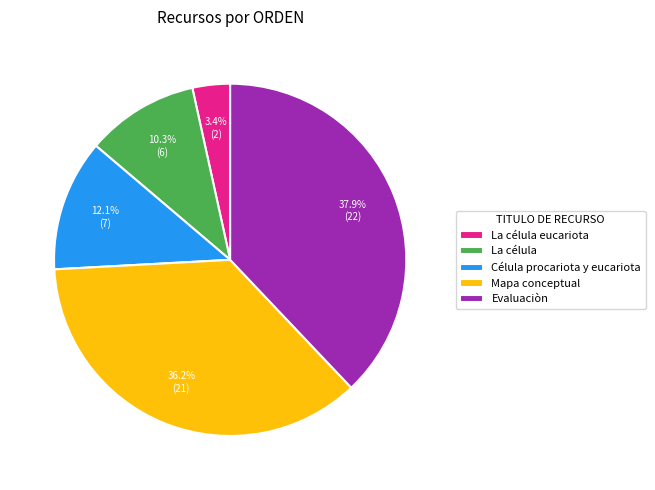

Approximately how many times larger is the value at La célula compared to Mapa conceptual?

0.3